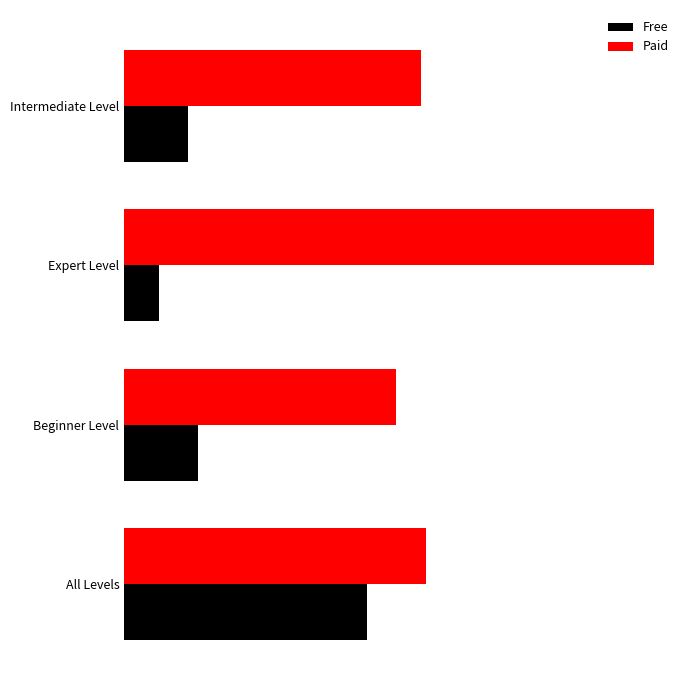

Rank the series by their maximum value, from highest to lowest.

Paid, Free